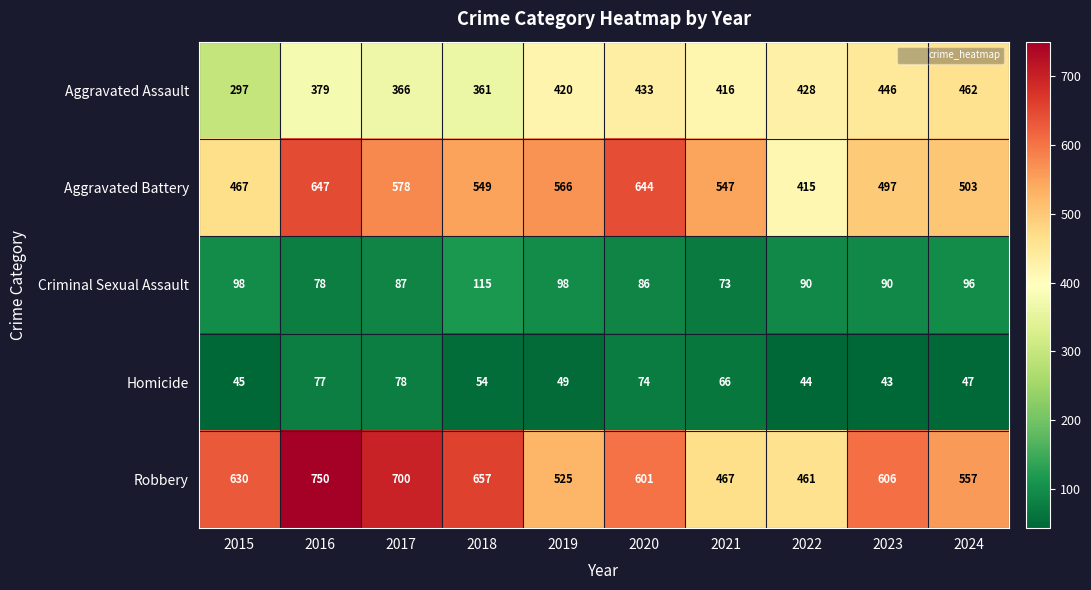

At which category does the chart reach its peak across all series?

2016